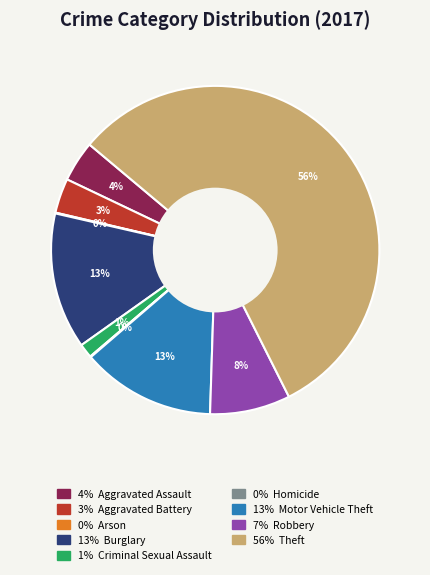

To the nearest percent, what is the average slice percentage?

11%